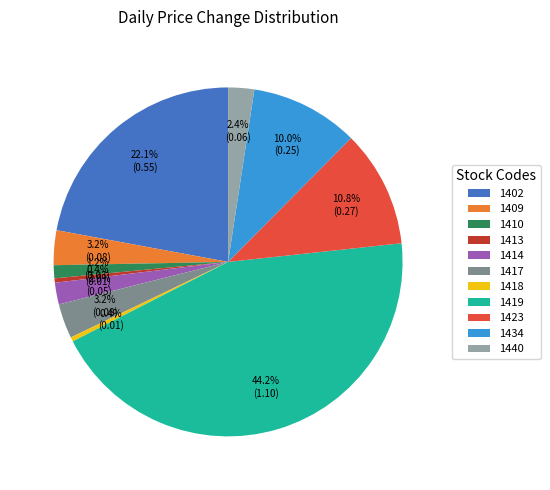

Which category has the biggest portion of the pie?

1419